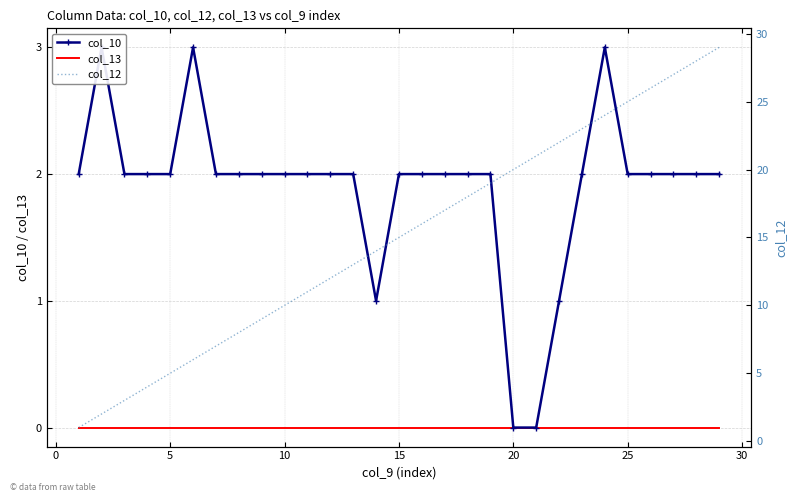

True or false: col_10 and col_13 intersect in this chart.

False